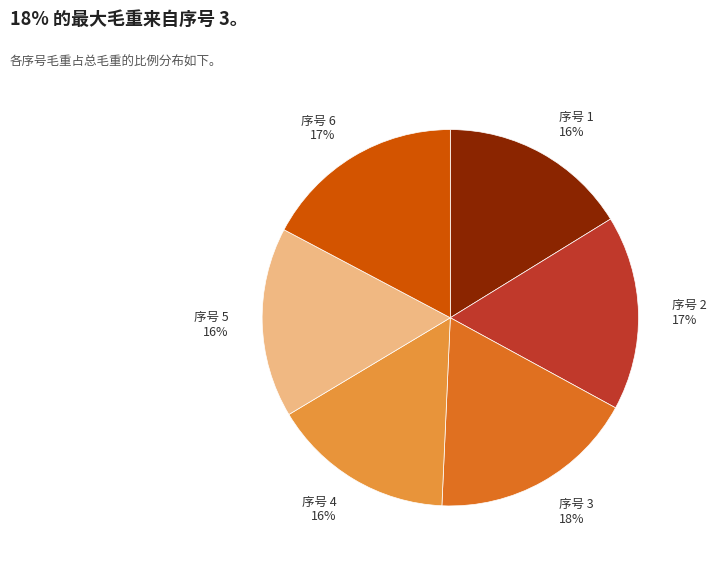

Combined, do 序号 4 and 序号 1 account for over 50%?

No